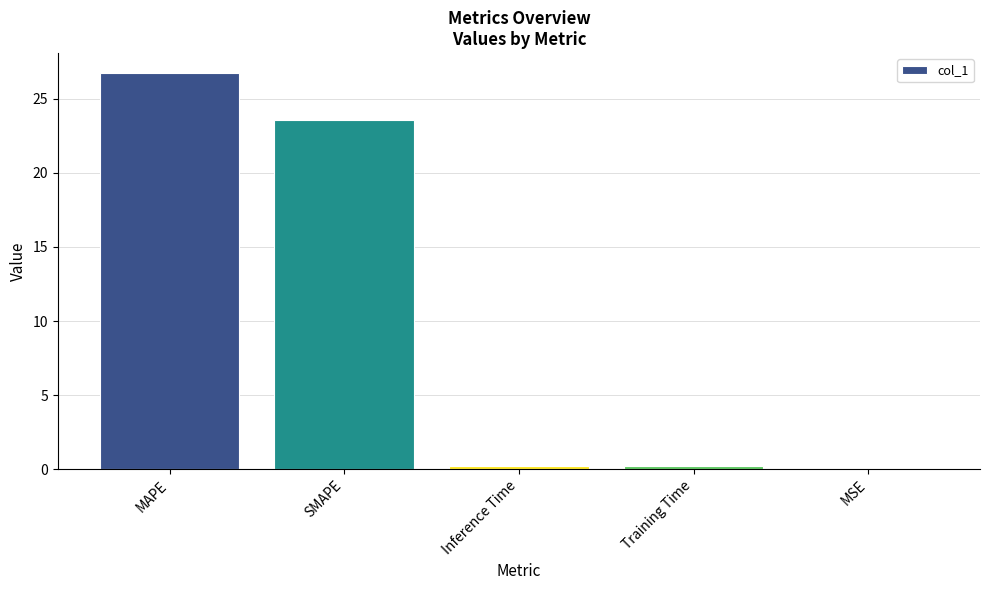

What is the change in value from SMAPE to Inference Time?

-23.4